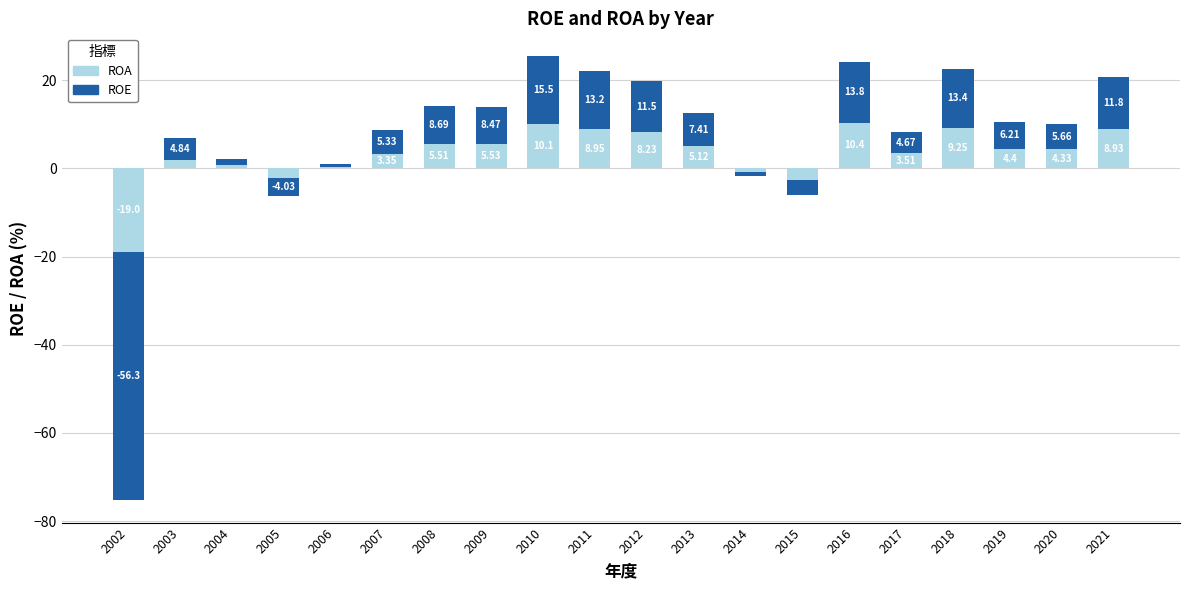

True or false: ROE has a value of 7.3 at 2002.

False